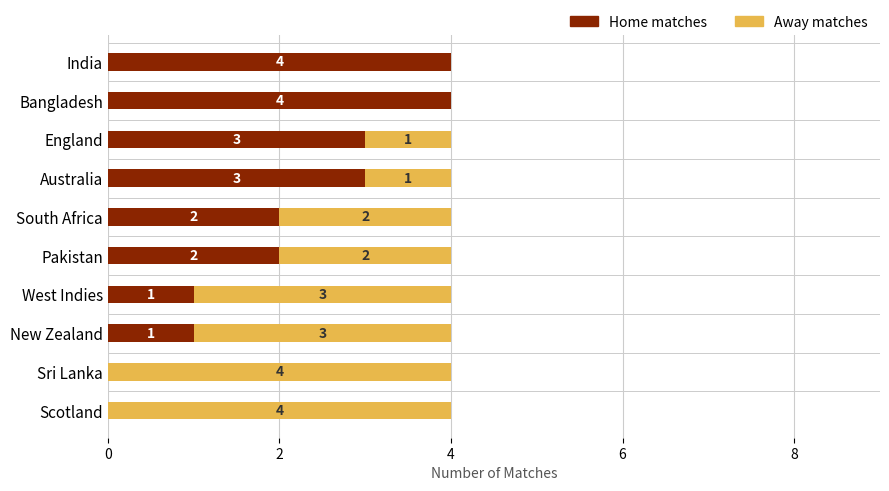

What is the sum of all Home matches values?

20